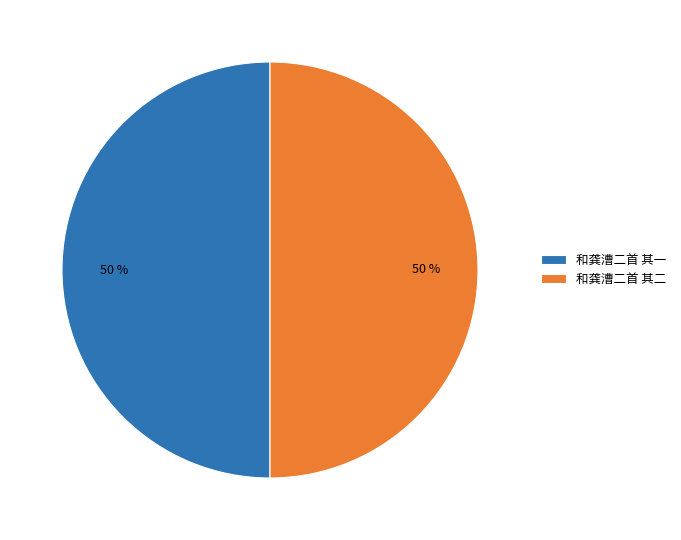

What percentage is the 和龚漕二首 其二 slice, to the nearest percent?

50%